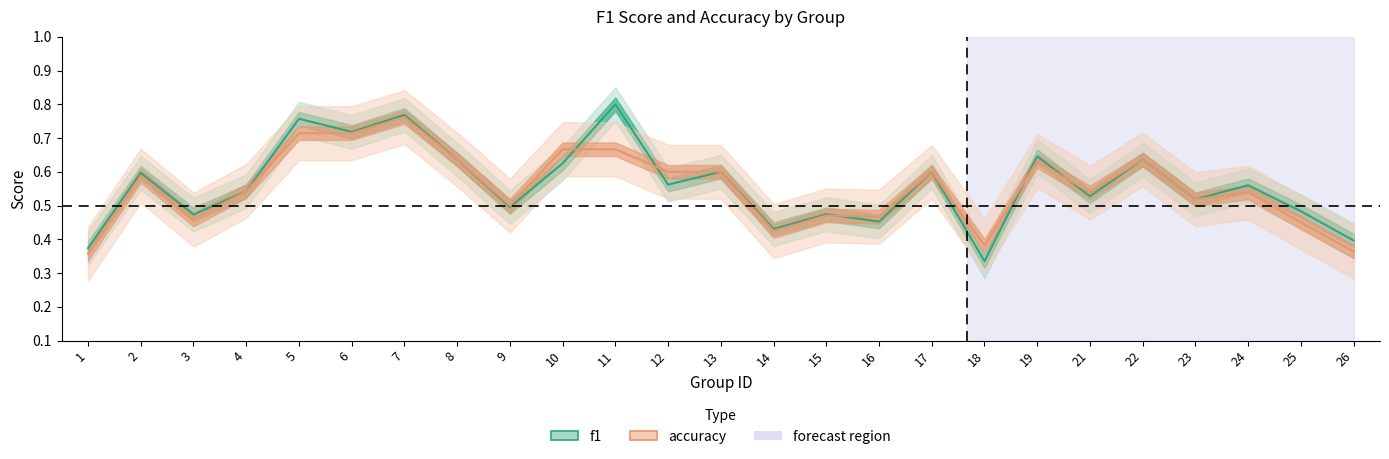

How many distinct data groups are displayed?

2